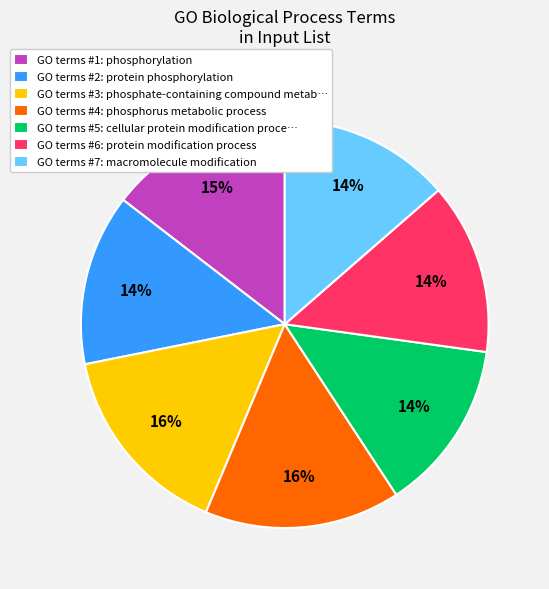

Does any single category account for the majority?

No